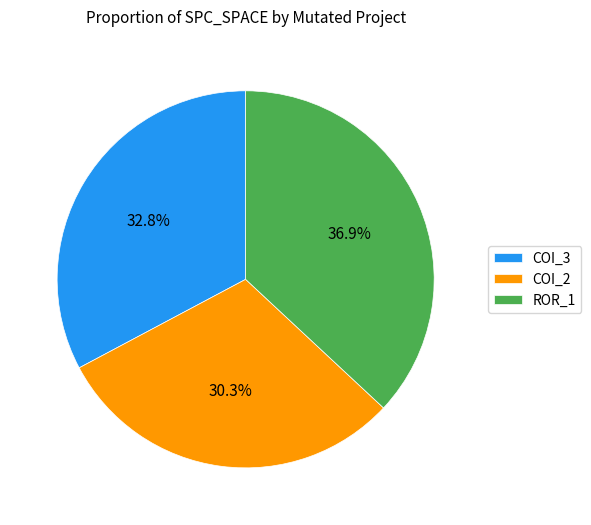

Does COI_3 represent more than half of the total?

No